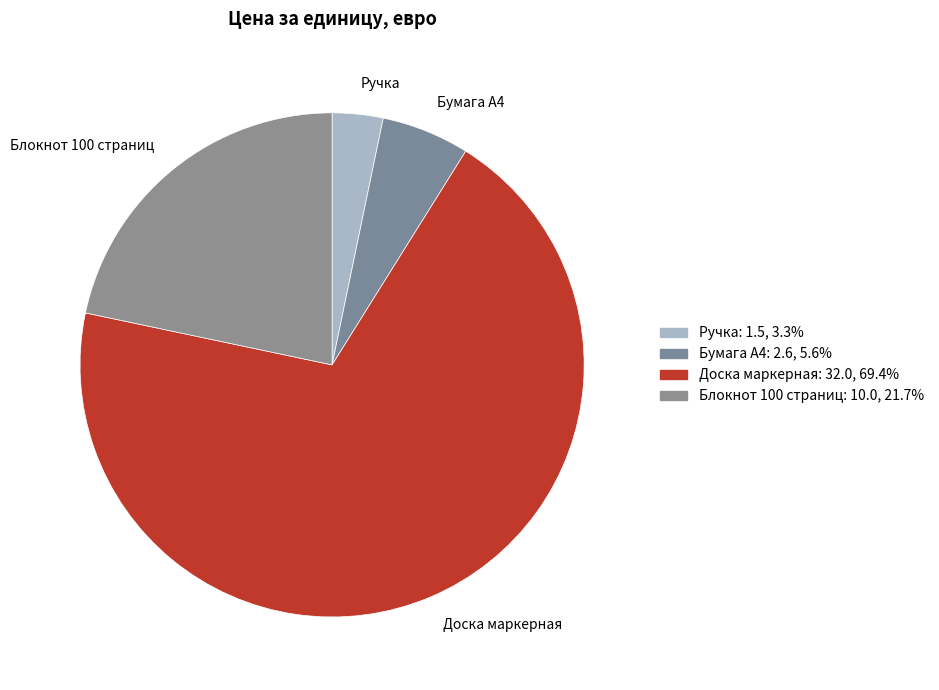

Rank the categories by value from lowest to highest.

Ручка, Бумага А4, Блокнот 100 страниц, Доска маркерная